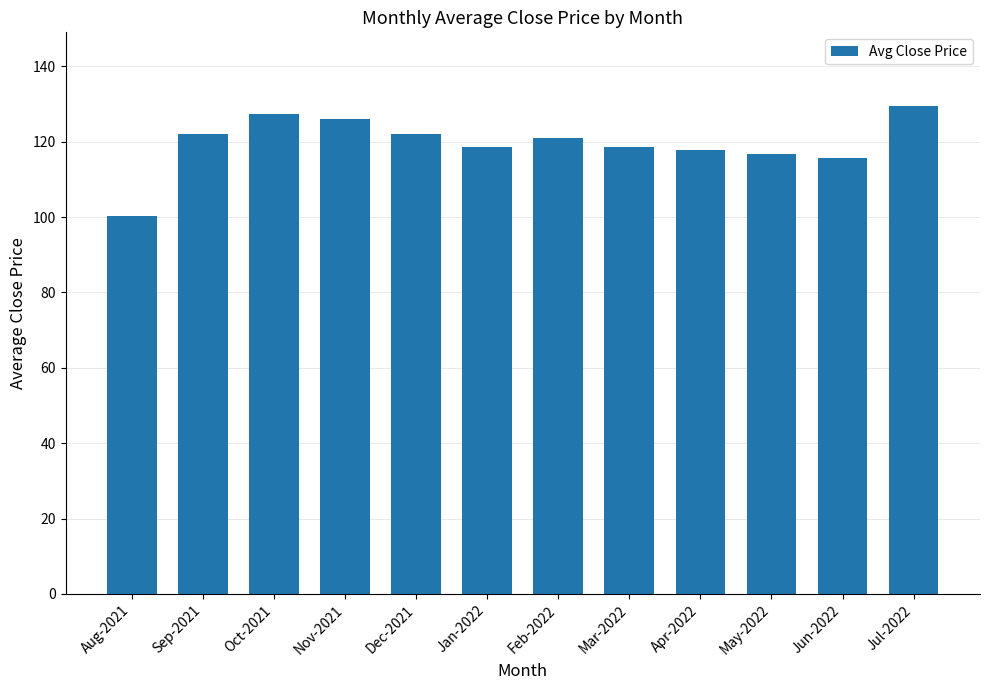

What is the sum of all values?

1436.4